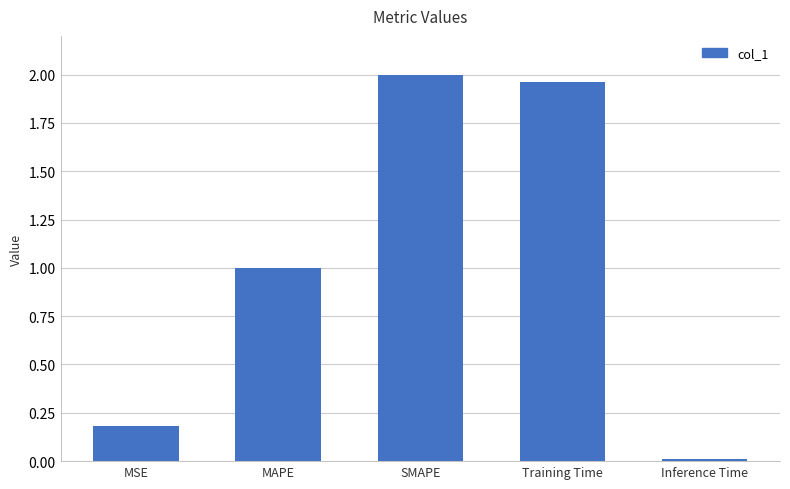

What is the label of the 3rd bar from the left?

SMAPE